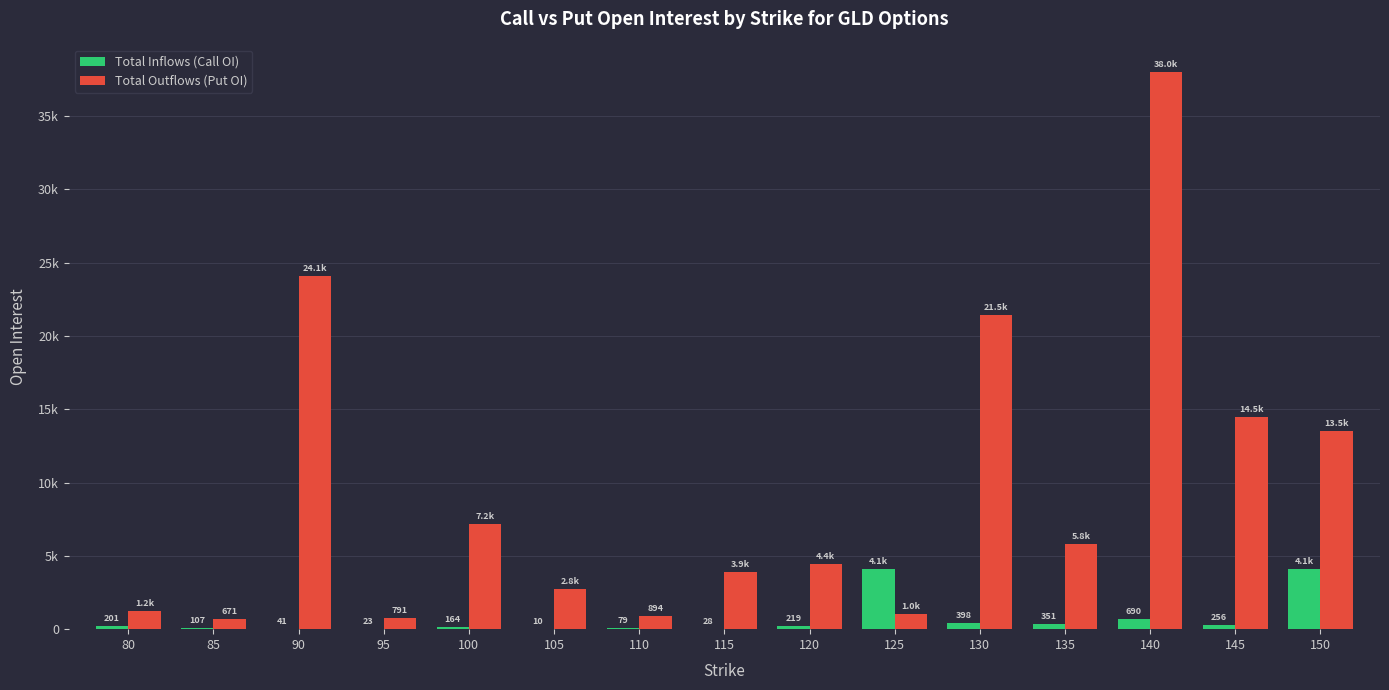

Rank the series at 150 from lowest to highest value.

Total Inflows (Call OI), Total Outflows (Put OI)